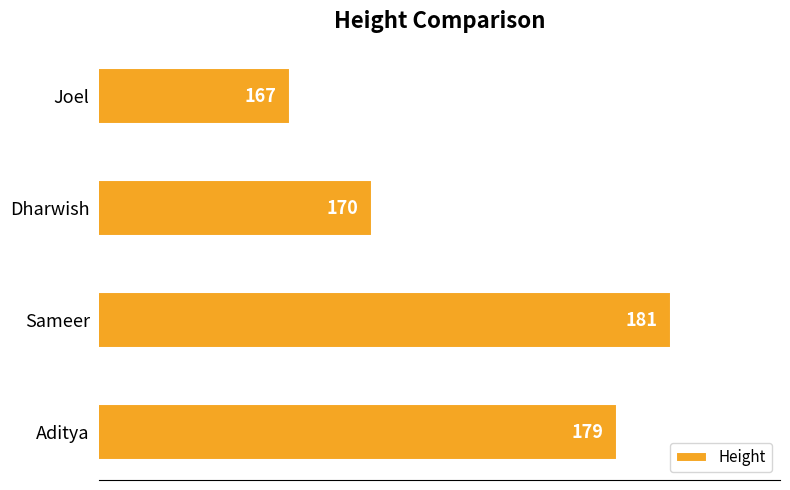

What is the smallest value displayed?

167